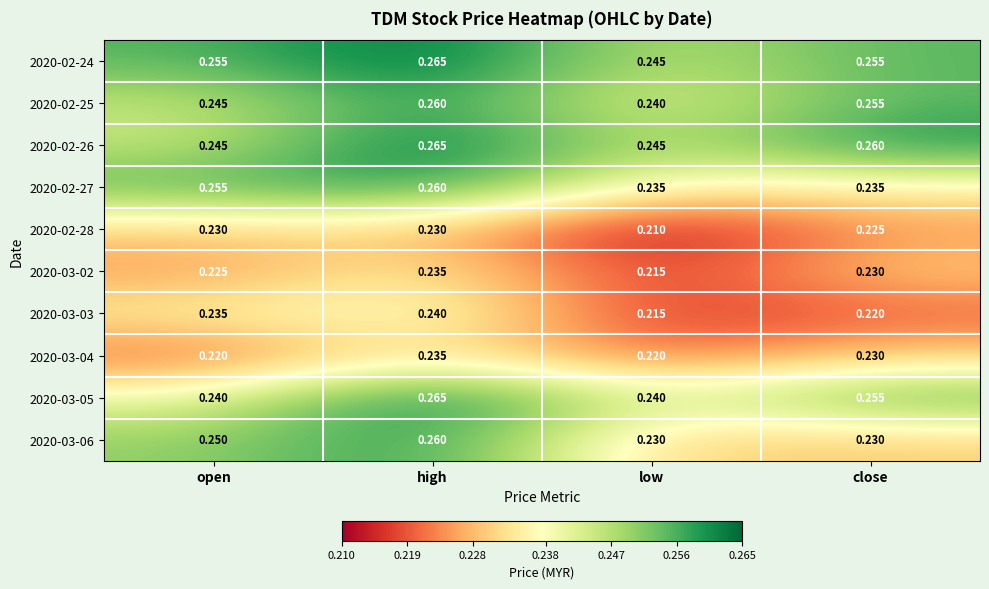

At which category is the sum across all series the highest?

high